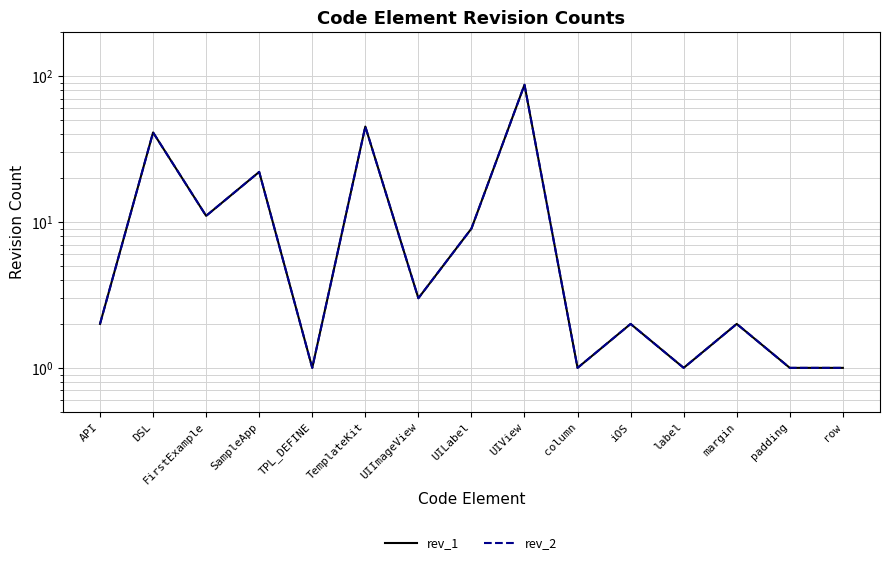

What is the value of the rev_2 point at the 14th from the left?

1